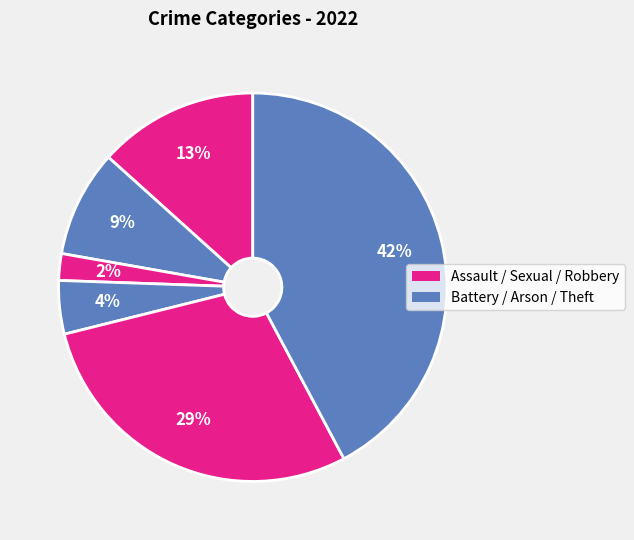

Count the number of slices in the pie.

6